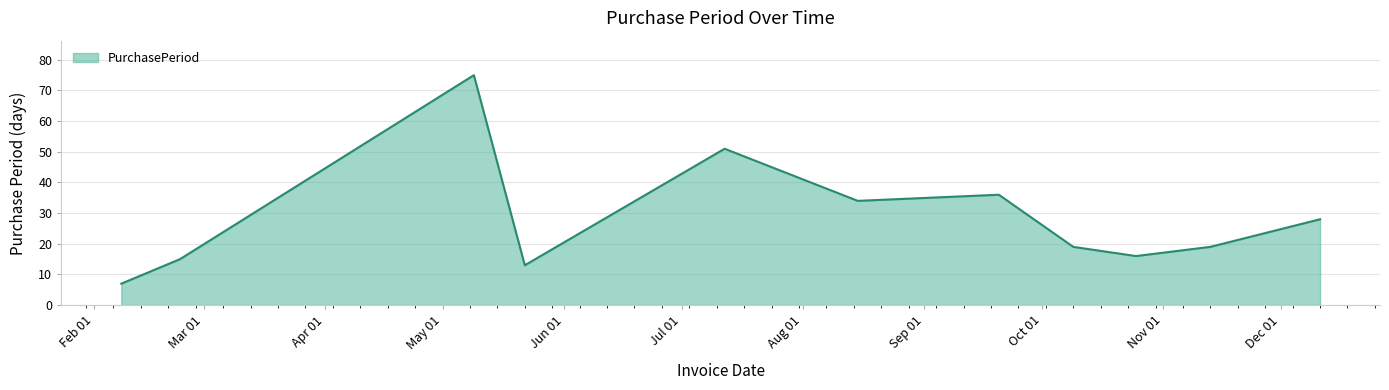

What is the difference between the maximum and minimum values?

68